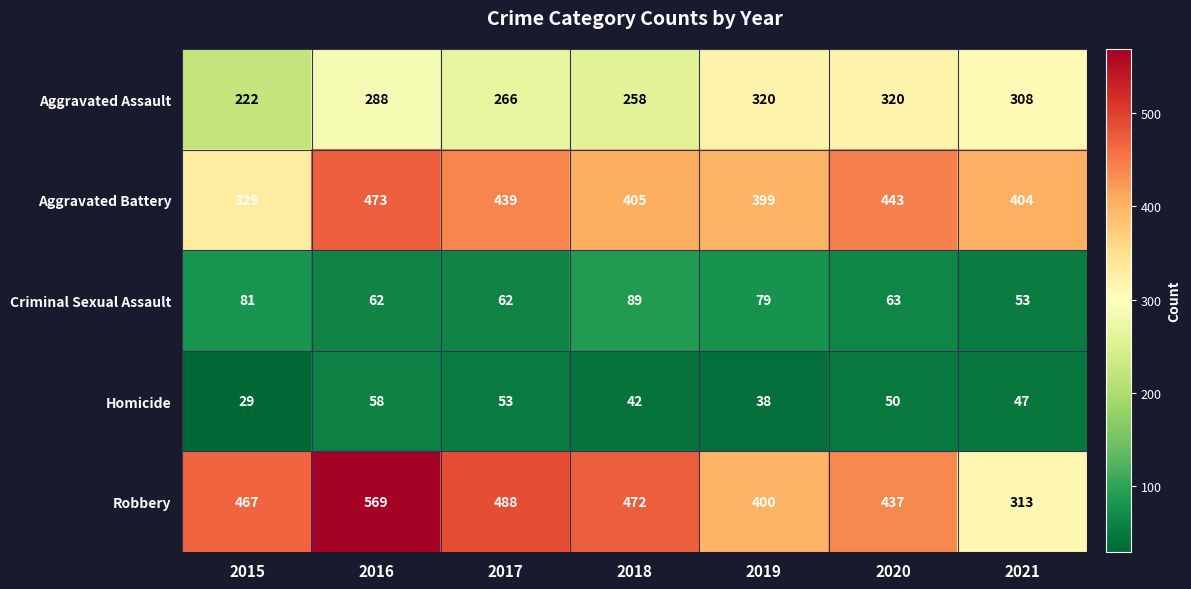

What is the average value of the Criminal Sexual Assault series?

70